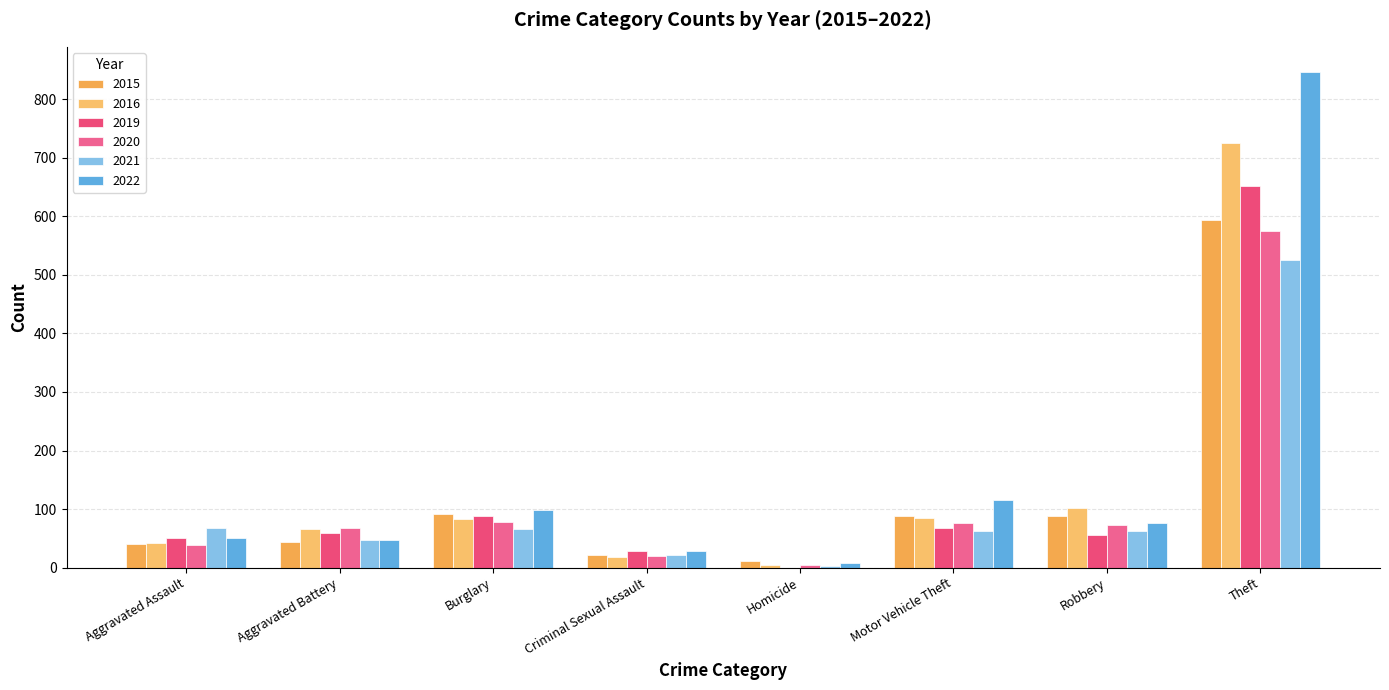

Is it true that 2021 equals 90 at Motor Vehicle Theft?

False